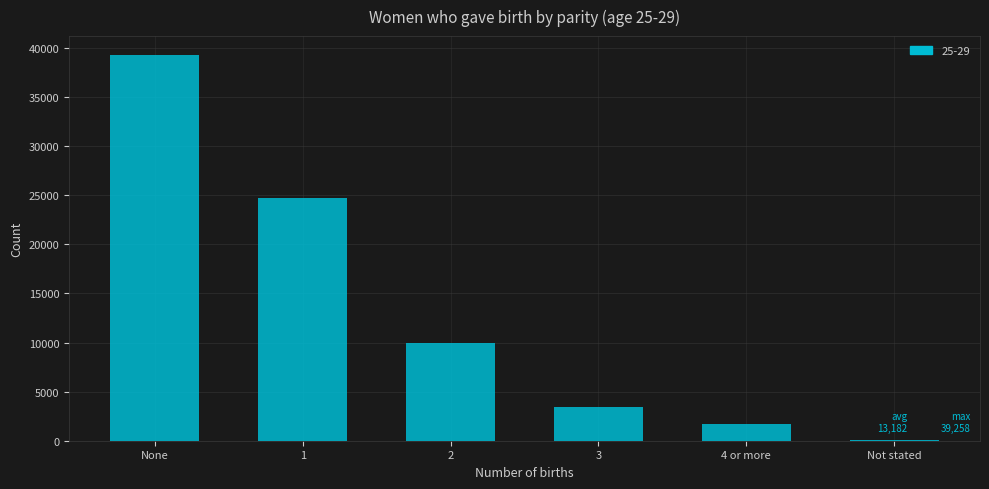

Reading left to right, list all the values displayed in this chart.

None=39258	1=24723	2=9969	3=3425	4 or more=1689	Not stated=27